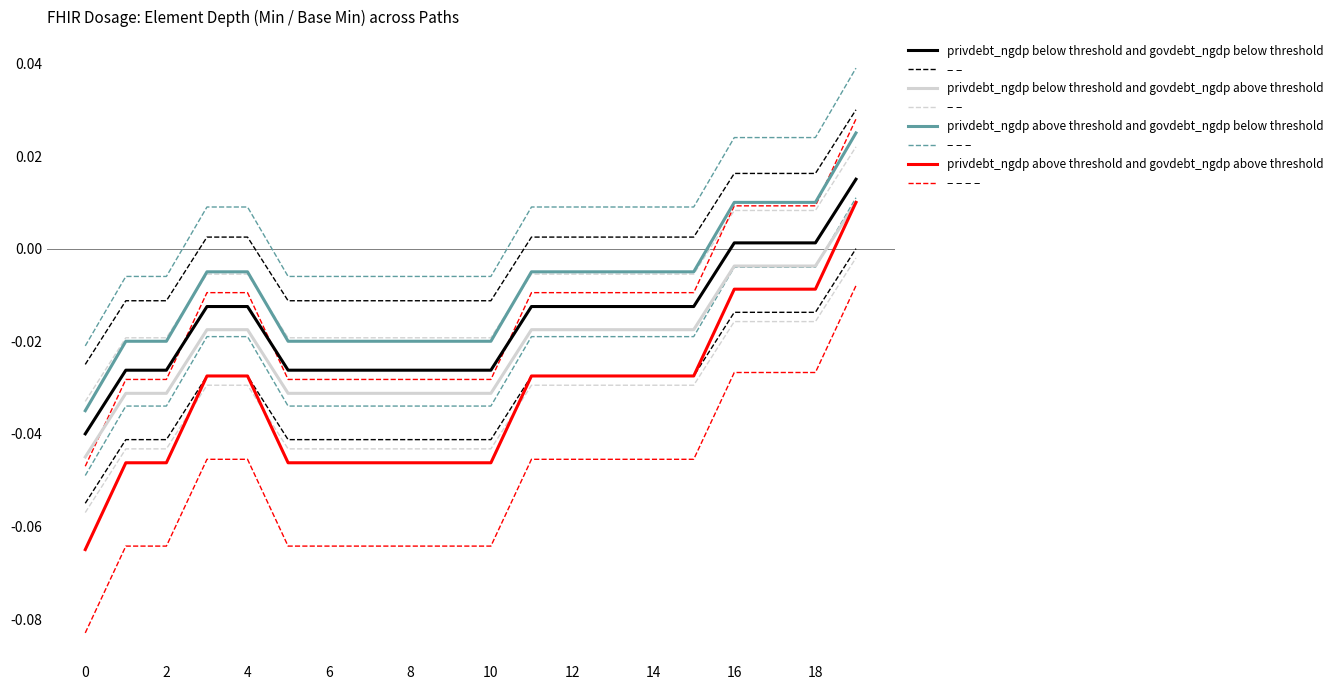

What are all the series names shown in the legend?

privdebt_ngdp below threshold and govdebt_ngdp below threshold, privdebt_ngdp below threshold and govdebt_ngdp above threshold, privdebt_ngdp above threshold and govdebt_ngdp below threshold, privdebt_ngdp above threshold and govdebt_ngdp above threshold